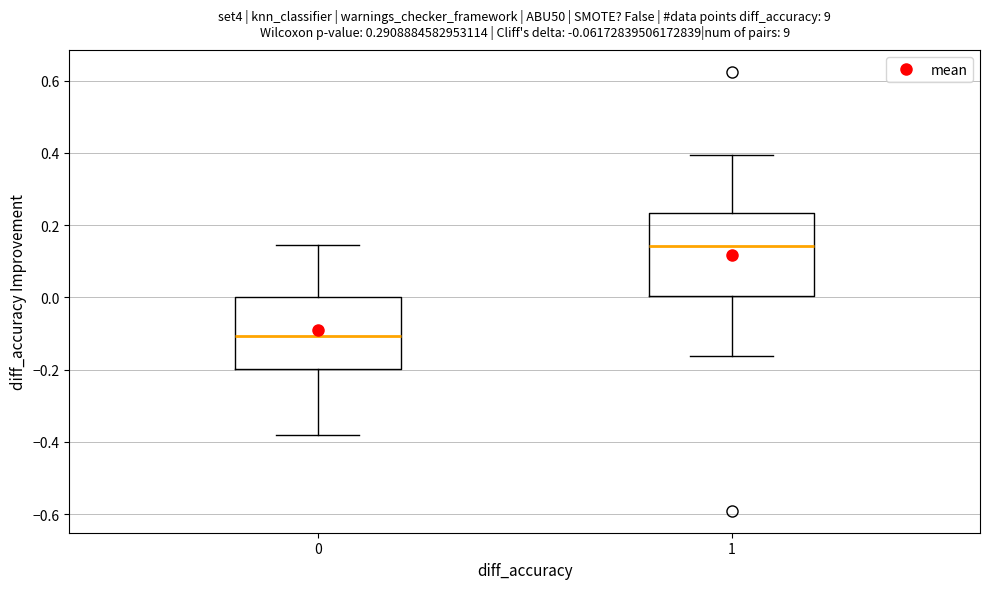

Reading left to right, transcribe this box plot: for each box, give where its median line is, the range the box spans, and where its two whiskers end, as read against the y-axis. The values are not printed on the chart, so give them approximately, as read against the axis.

0: median -0.10, box -0.20 to 0.00, whiskers -0.38 to 0.14
1: median 0.14, box 0.00 to 0.24, whiskers -0.16 to 0.40